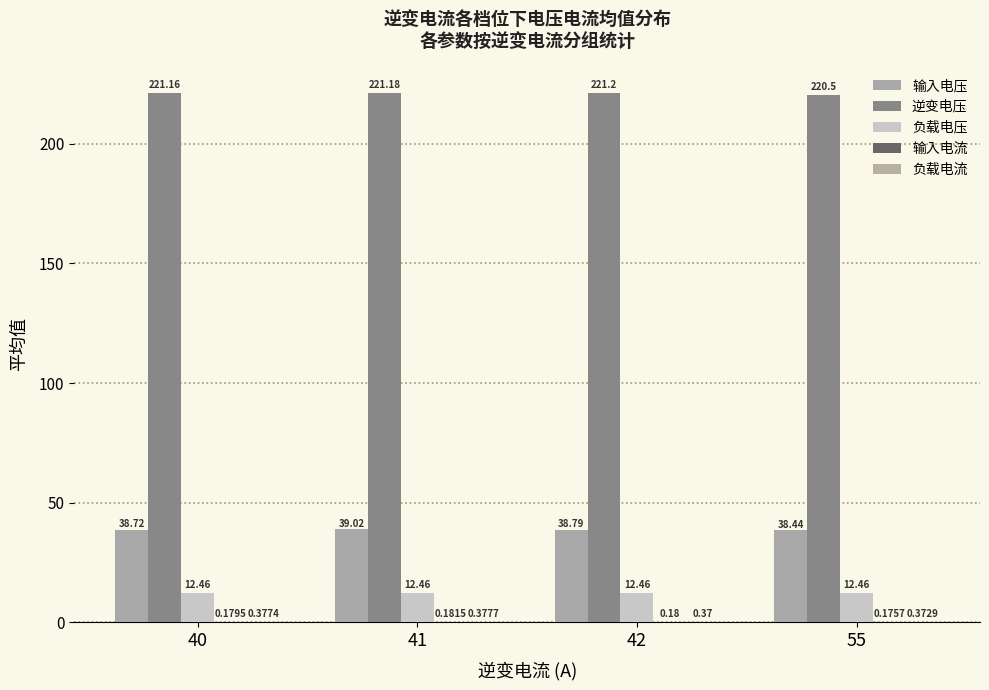

What is the highest value of the 负载电流 series?

0.4